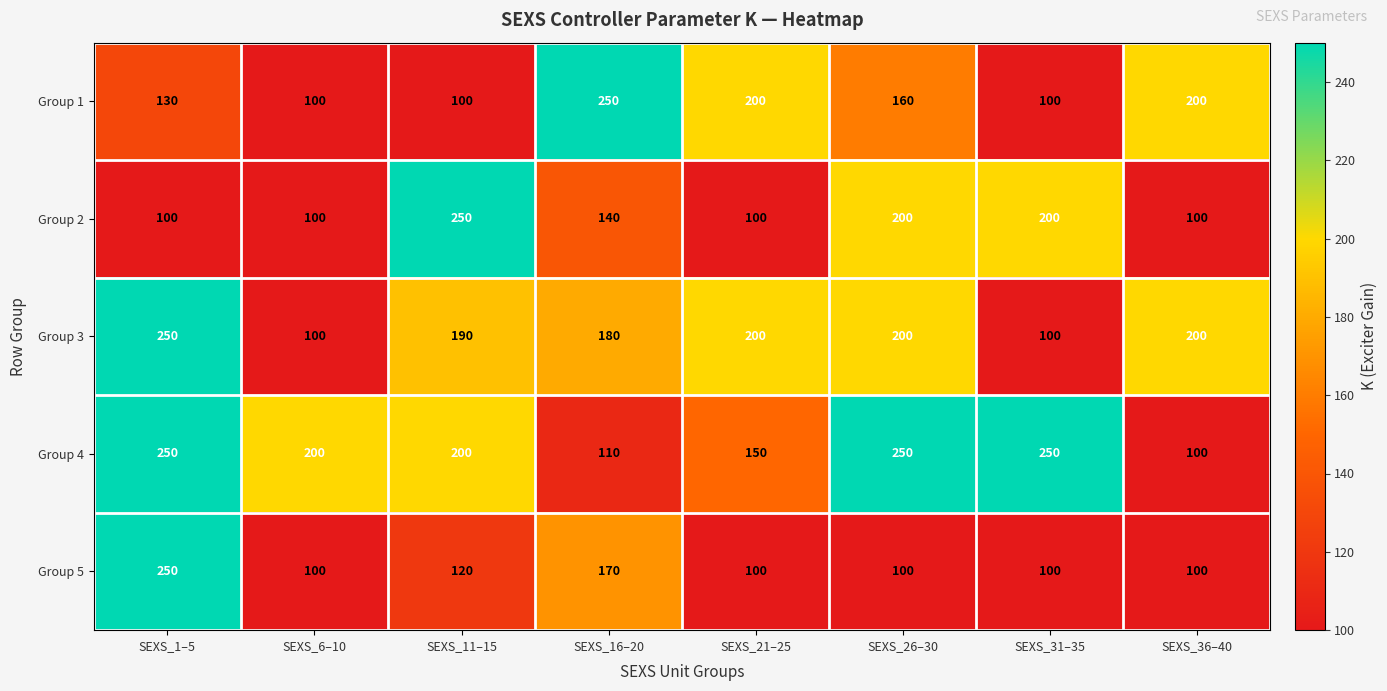

The value of Group 5 at SEXS_21–25 is 27. True or false?

False